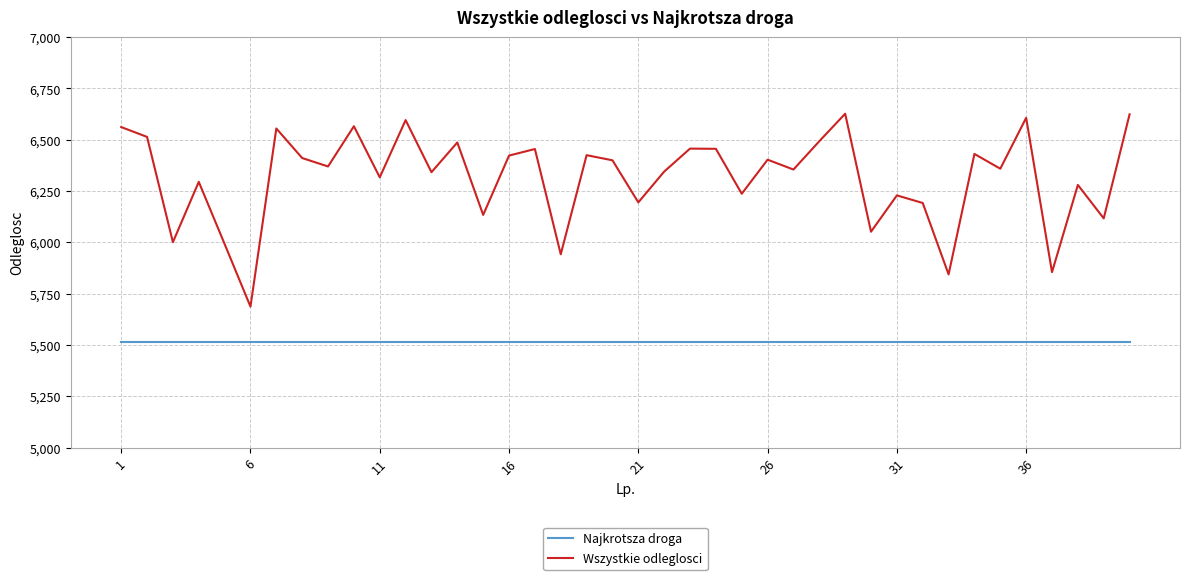

Which series has the largest range (max minus min)?

Wszystkie odleglosci